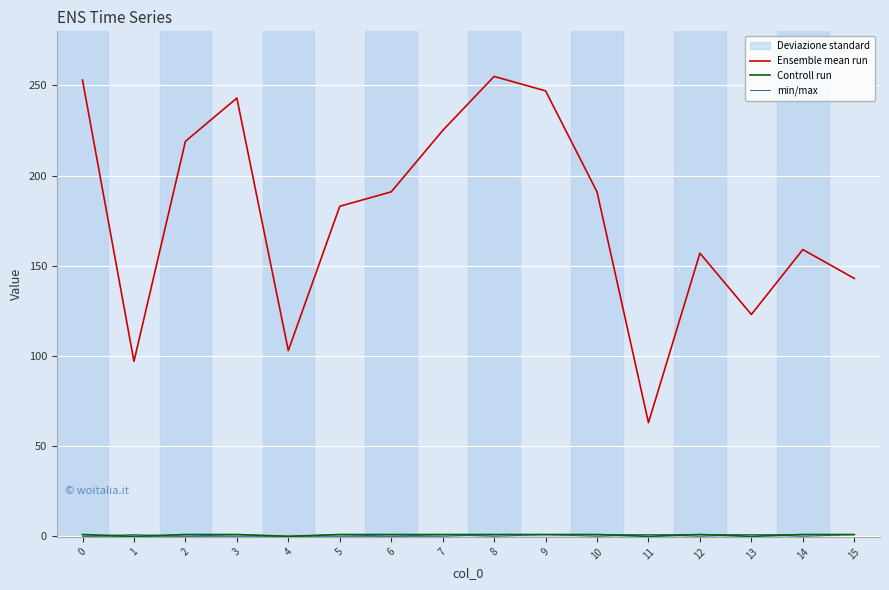

Rank the categories by min/max value from highest to lowest.

8, 9, 10, 11, 12, 13, 14, 15, 0, 1, 2, 3, 4, 5, 6, 7